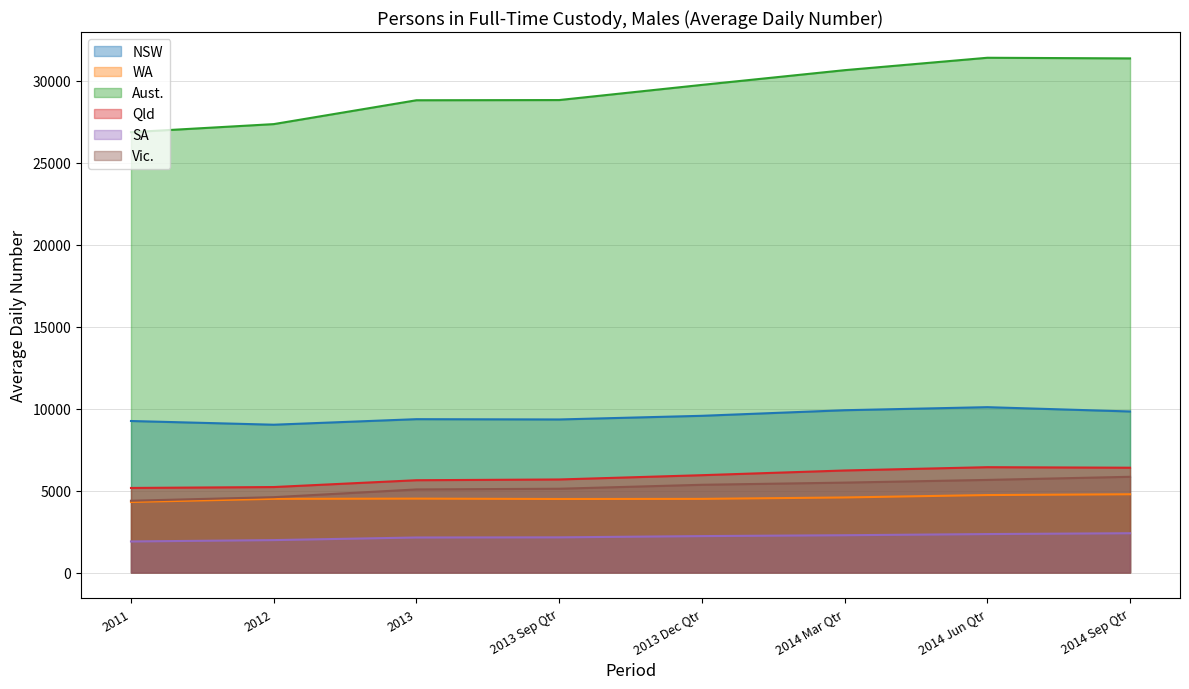

What is the smallest value displayed?

1895